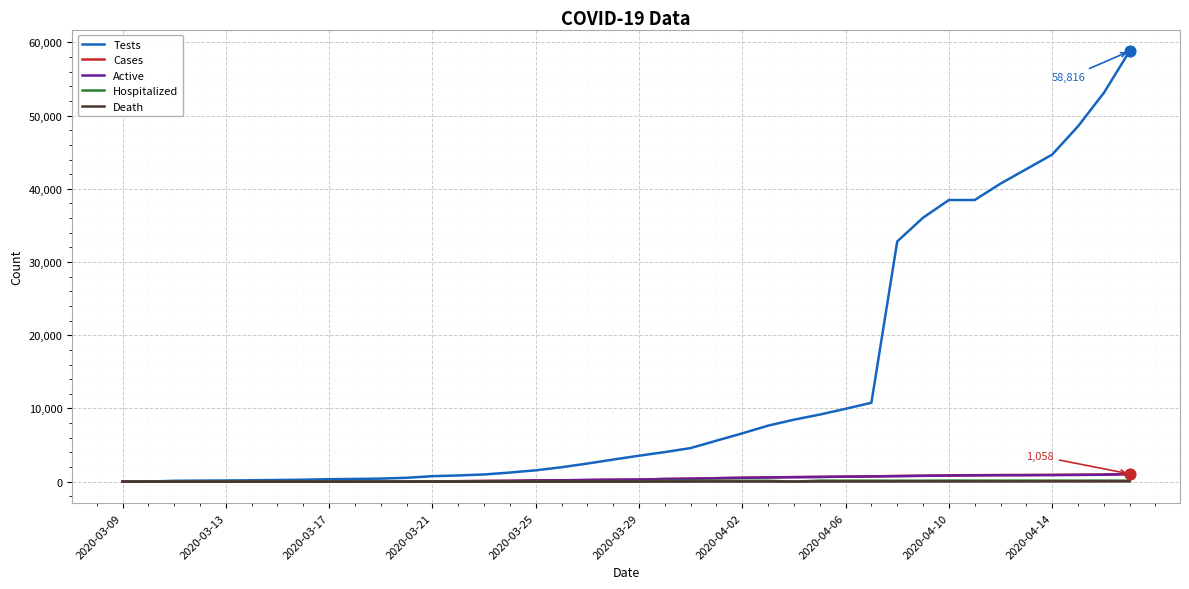

Which series has the largest range (max minus min)?

Tests